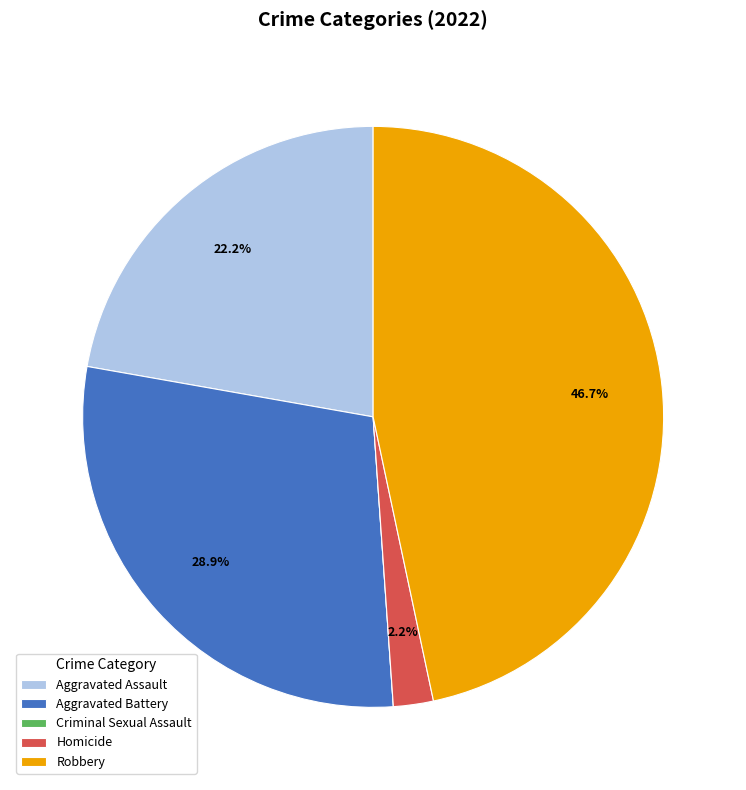

To the nearest percent, what percentage of the pie is Robbery?

47%